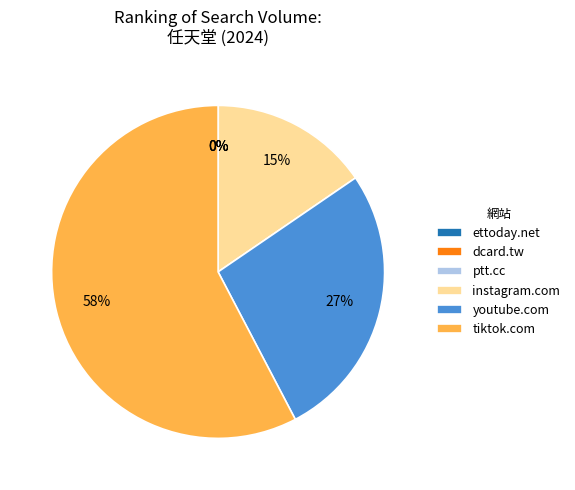

To the nearest percent, what is the combined percentage of tiktok.com and youtube.com?

85%